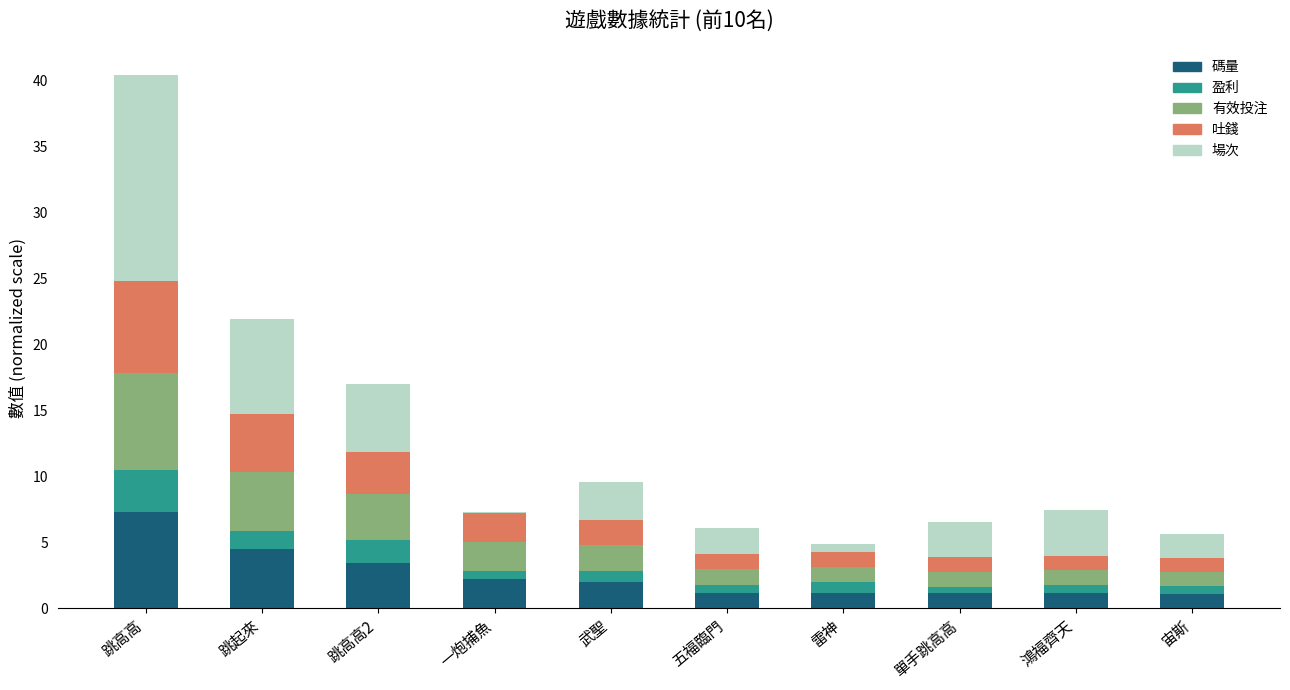

At which label does 碼量 reach its peak?

跳高高